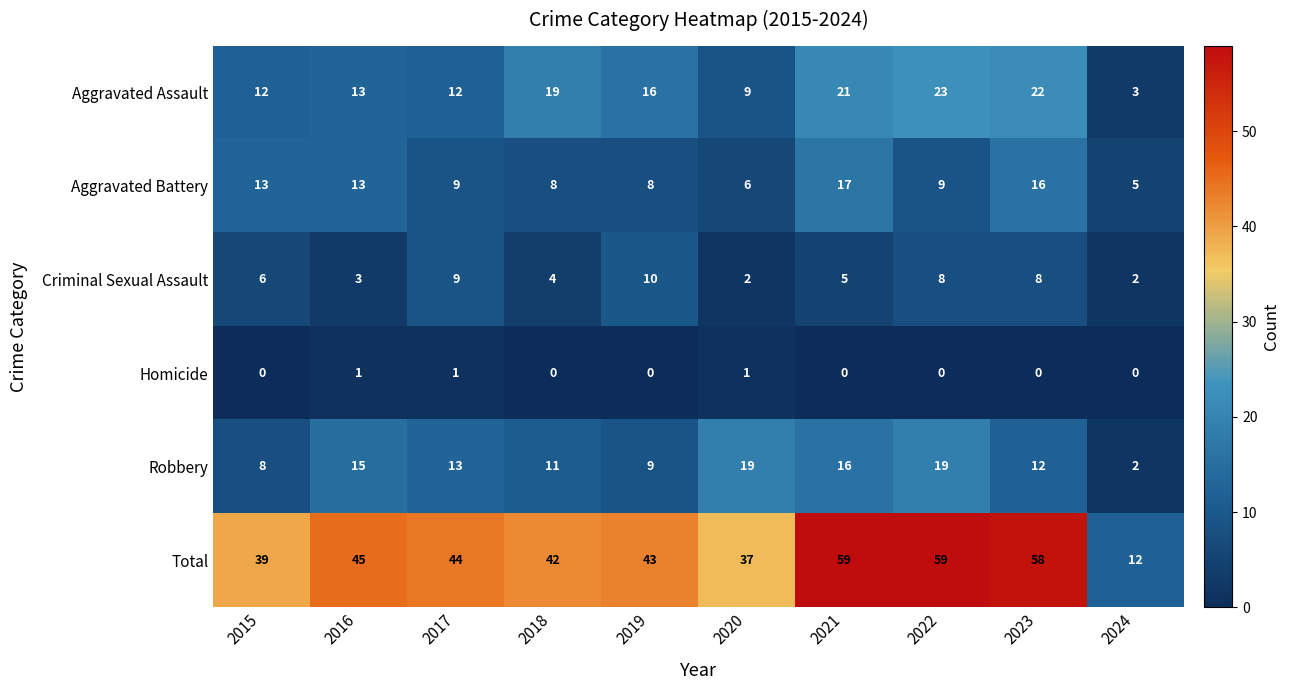

What is the sum of the Aggravated Battery values at 2024 and 2016?

18